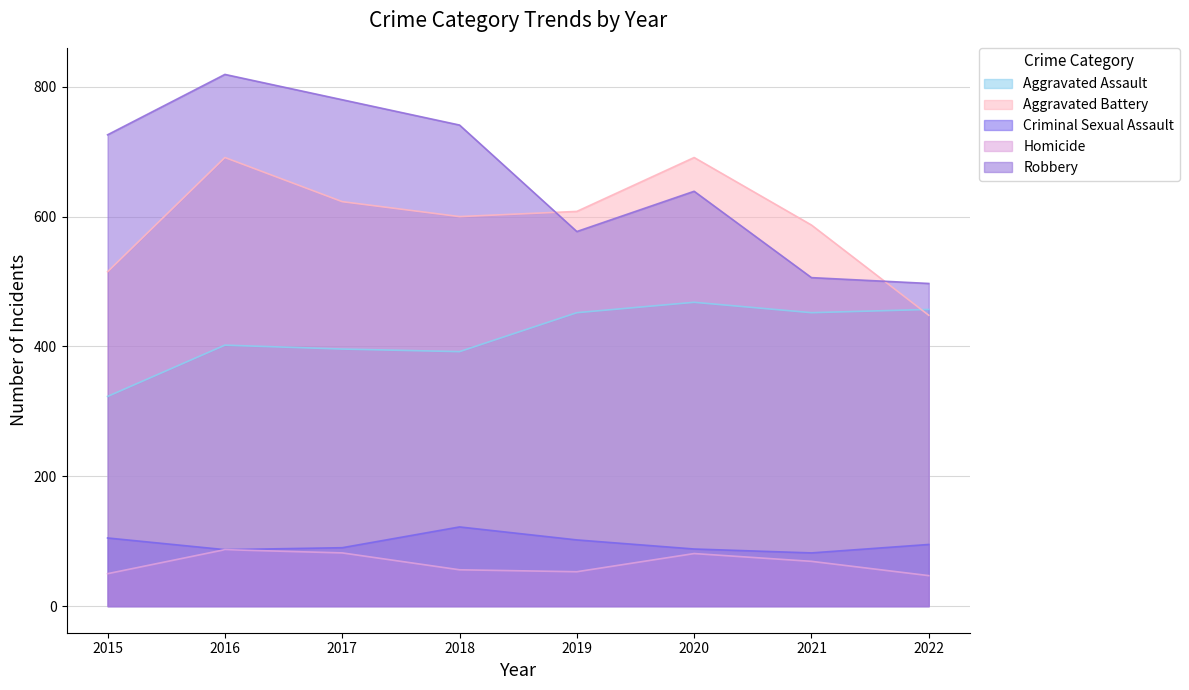

Rank the series at 2021 from lowest to highest value.

Homicide, Criminal Sexual Assault, Aggravated Assault, Robbery, Aggravated Battery